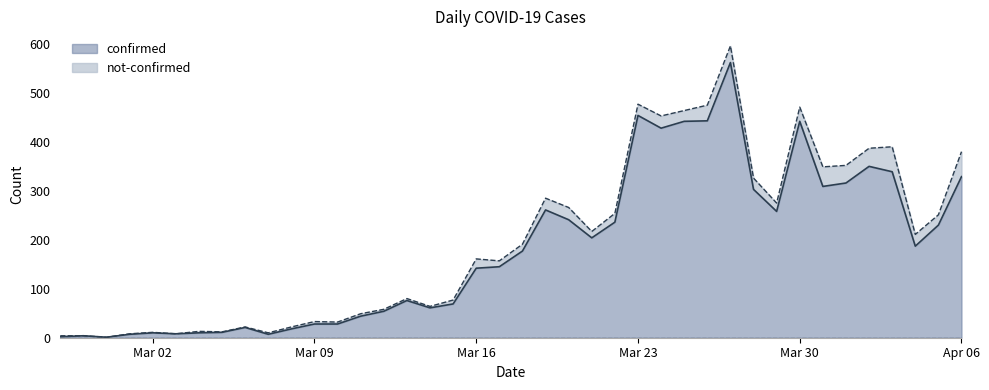

Reading right to left, extract all data points from this chart.

329	230	187	339	350	316	309	442	258	303	562	443	442	428	454	236	204	241	261	177	145	142	69	61	76	54	44	28	28	18	7	21	11	10	8	10	7	1	4	2